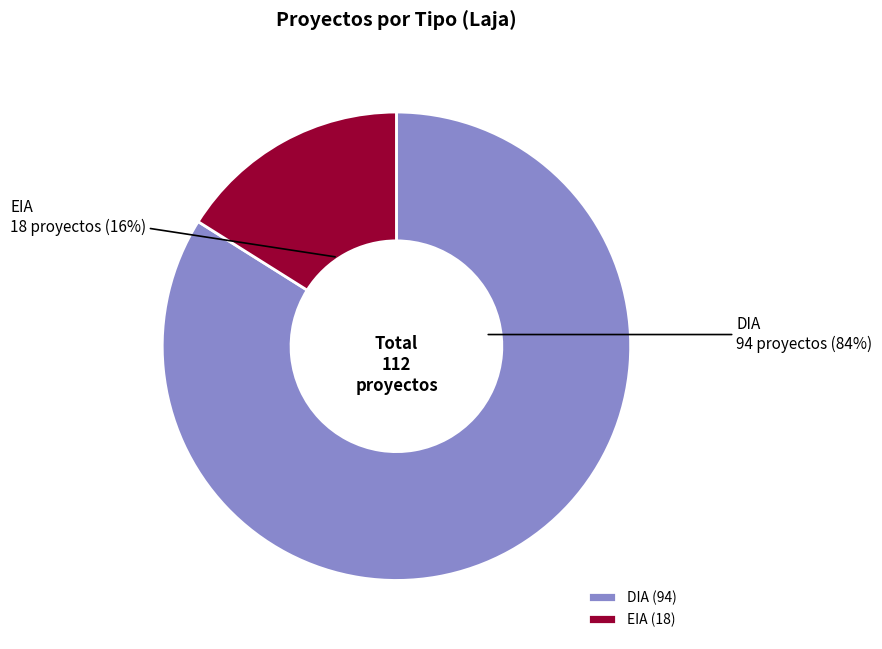

Between DIA and EIA, which is larger?

DIA